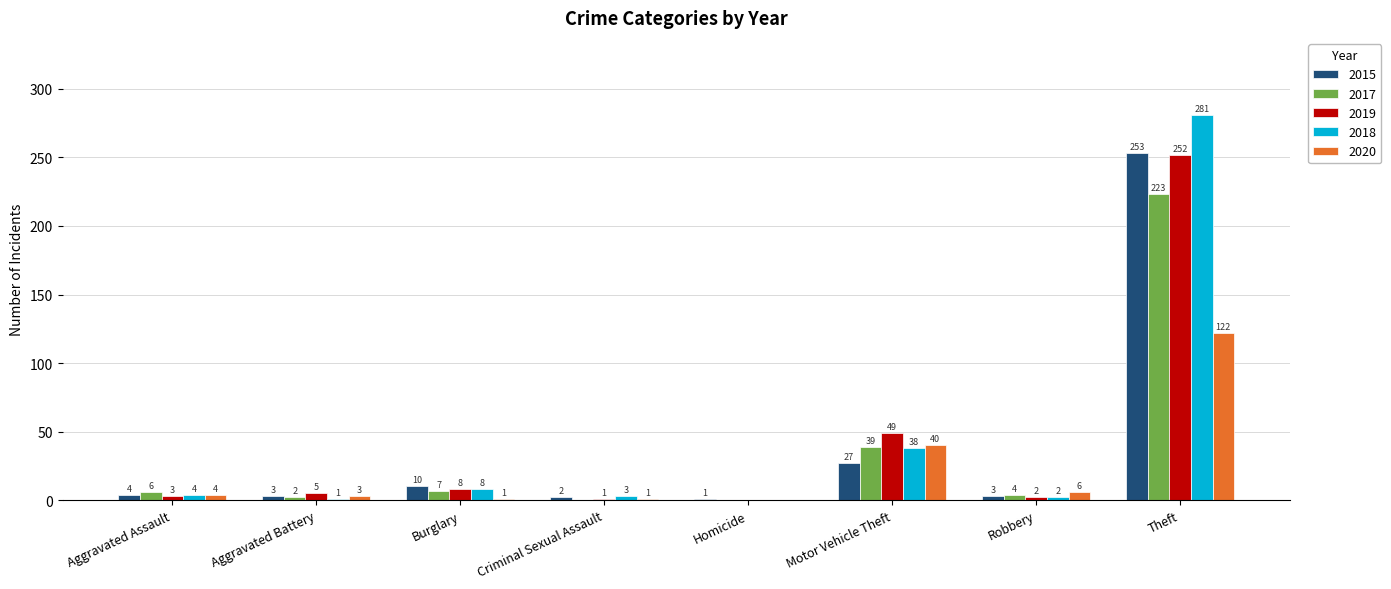

What is the sum of the 2018 values at Burglary and Motor Vehicle Theft?

46